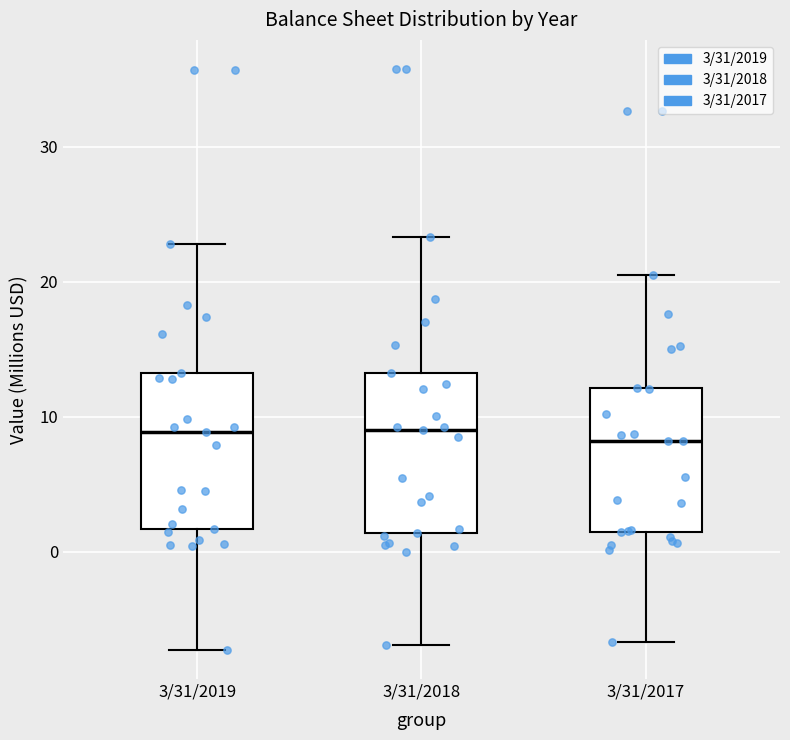

Reading left to right, transcribe this box plot: for each box, give where its median line is, the range the box spans, and where its two whiskers end, as read against the y-axis. The values are not printed on the chart, so give them approximately, as read against the axis.

3/31/2019: median 9, box 2 to 13, whiskers -7 to 23
3/31/2018: median 9, box 1 to 13, whiskers -7 to 23
3/31/2017: median 8, box 1 to 12, whiskers -7 to 21